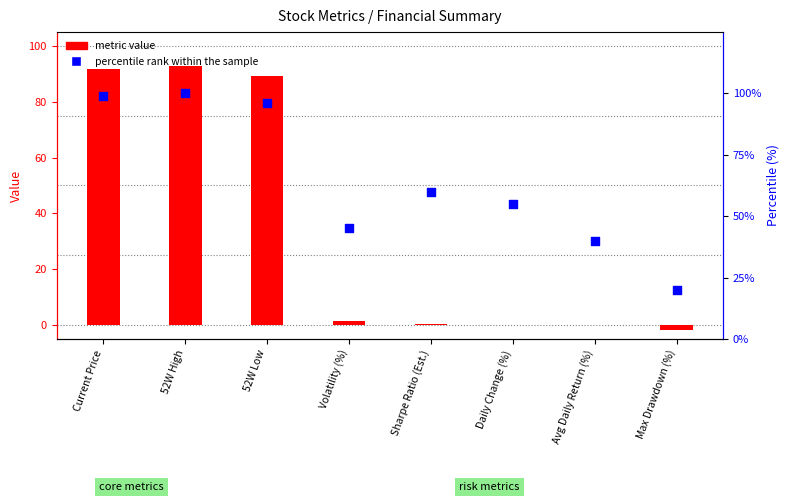

What are all the series names shown in the legend?

metric value, percentile rank within the sample